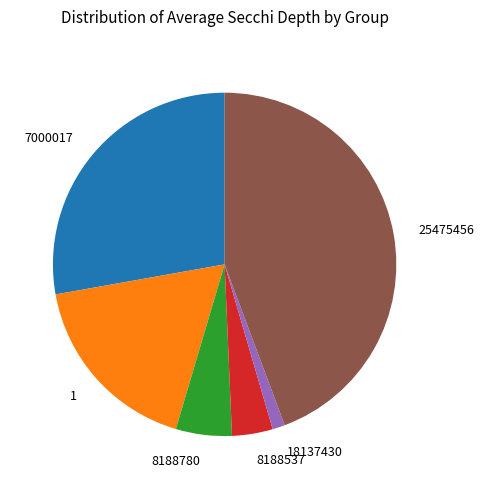

Rank the categories by value from highest to lowest.

25475456, 7000017, 1, 8188780, 8188537, 18137430